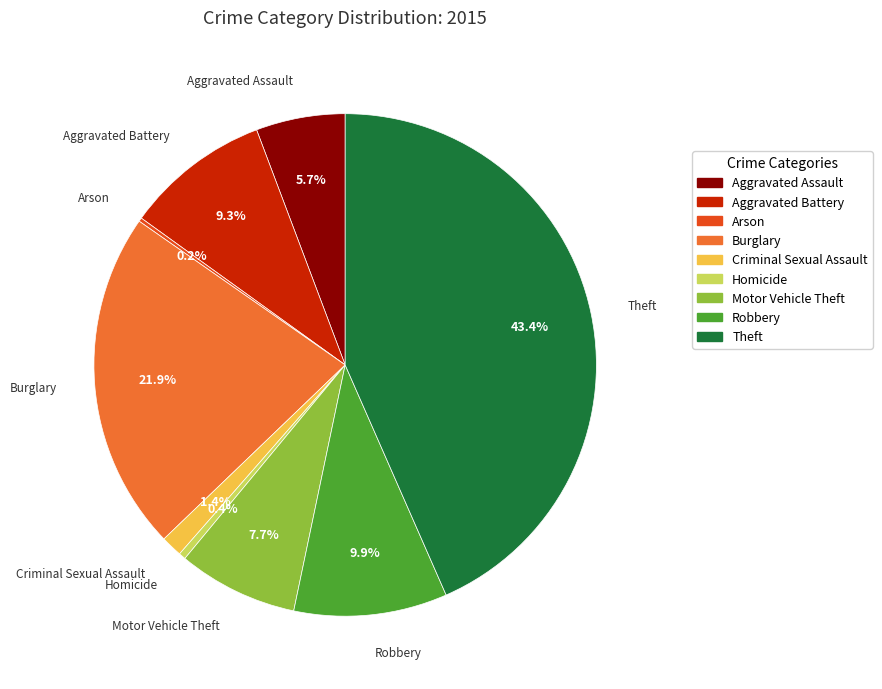

Do Aggravated Assault and Robbery together represent more than half of the pie?

No